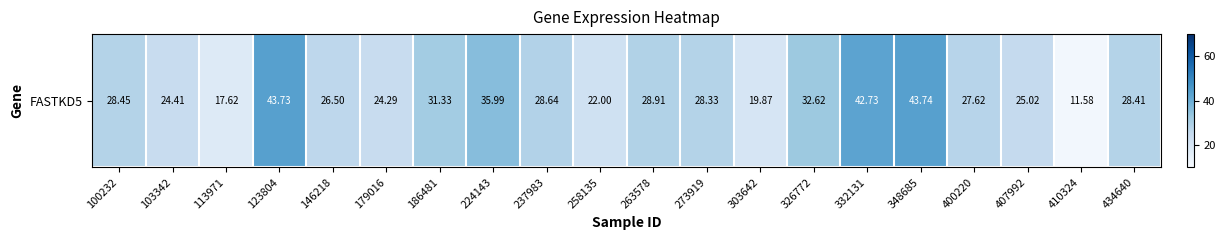

The value at 407992 is 35.6. True or false?

False